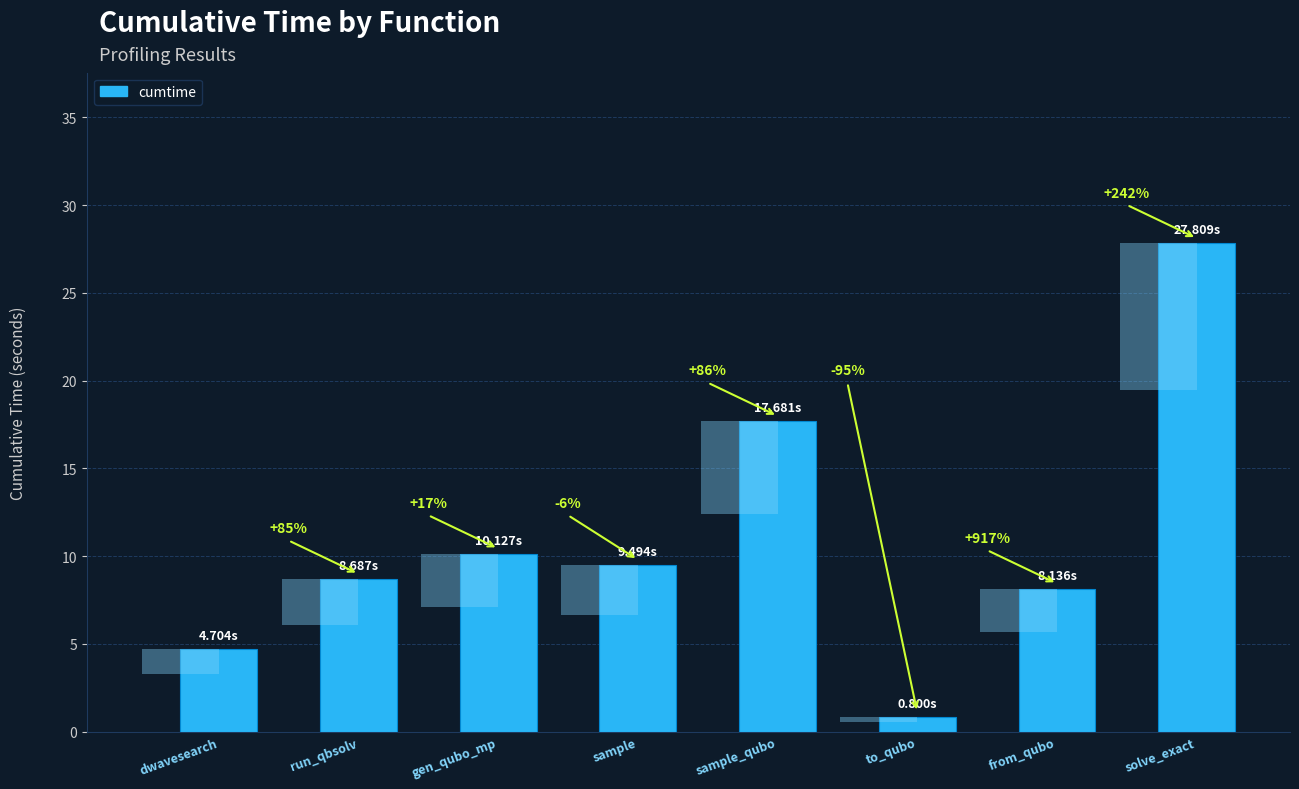

Reading left to right, extract all data points from this chart.

4.7	8.7	10.1	9.5	17.7	0.8	8.1	27.8